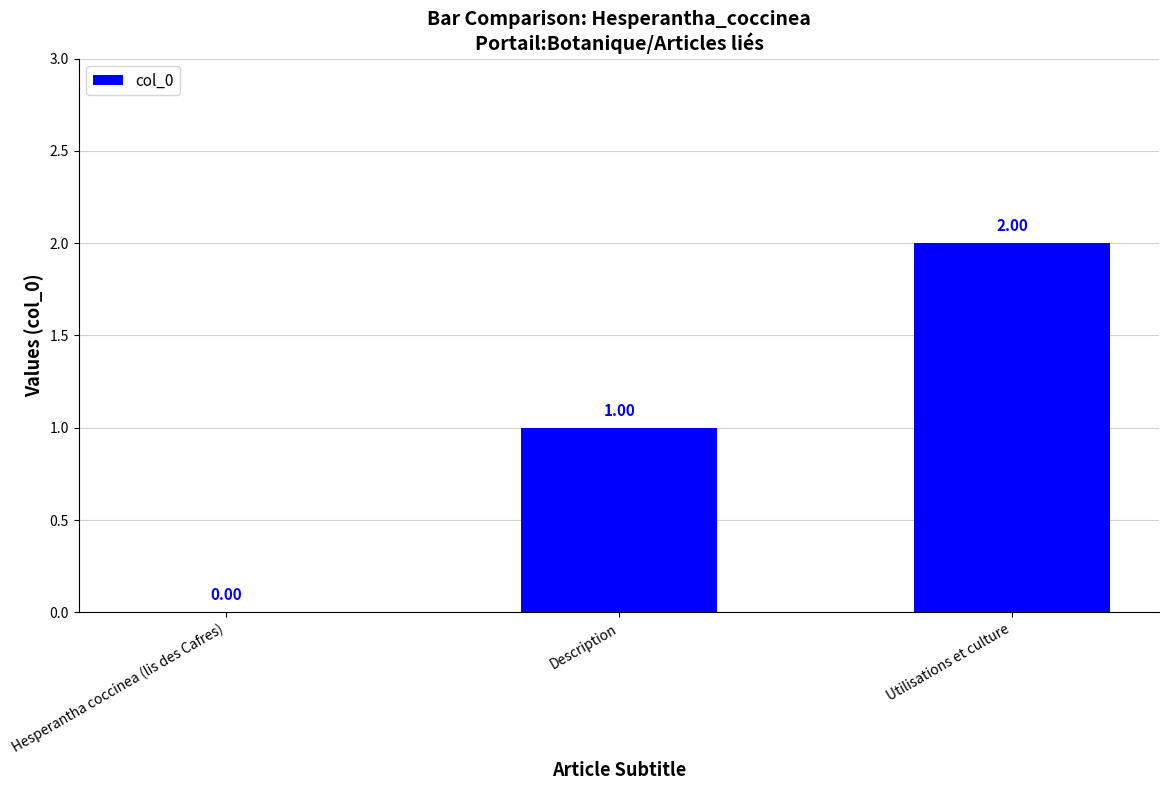

Where is the data nearest to the value 1?

Description